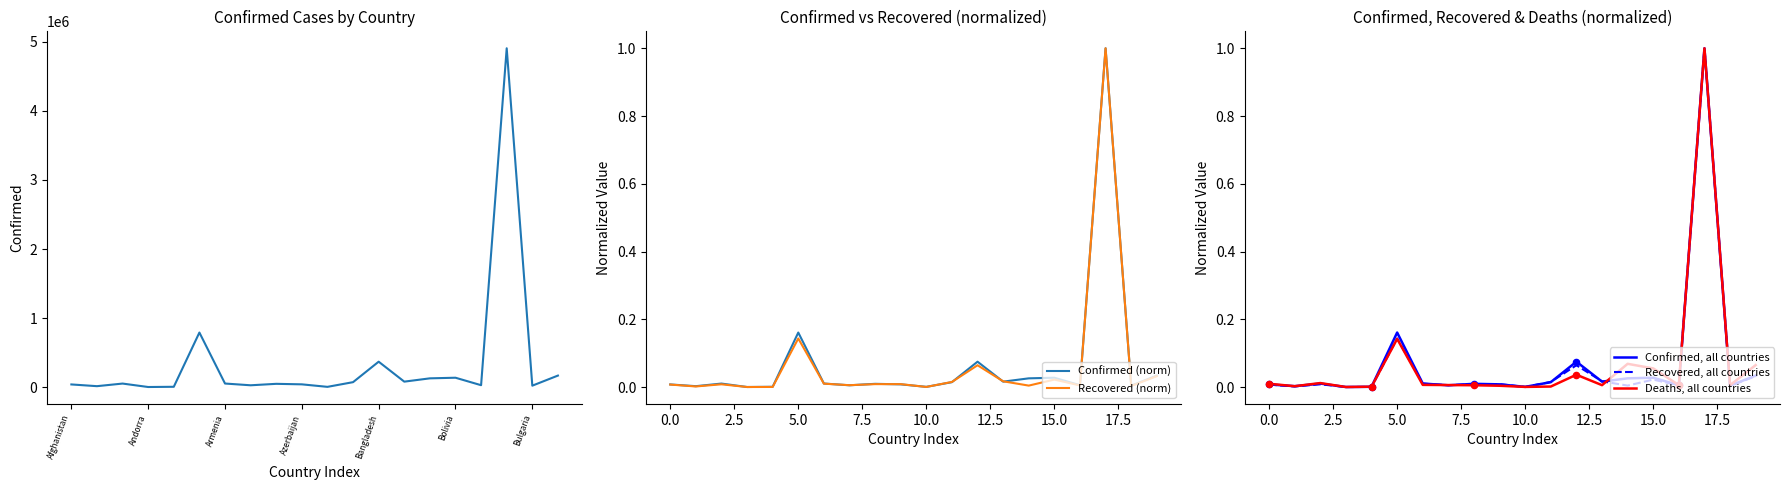

Is the value of Confirmed at 8 greater than the value of Recovered (norm) at 18?

Yes